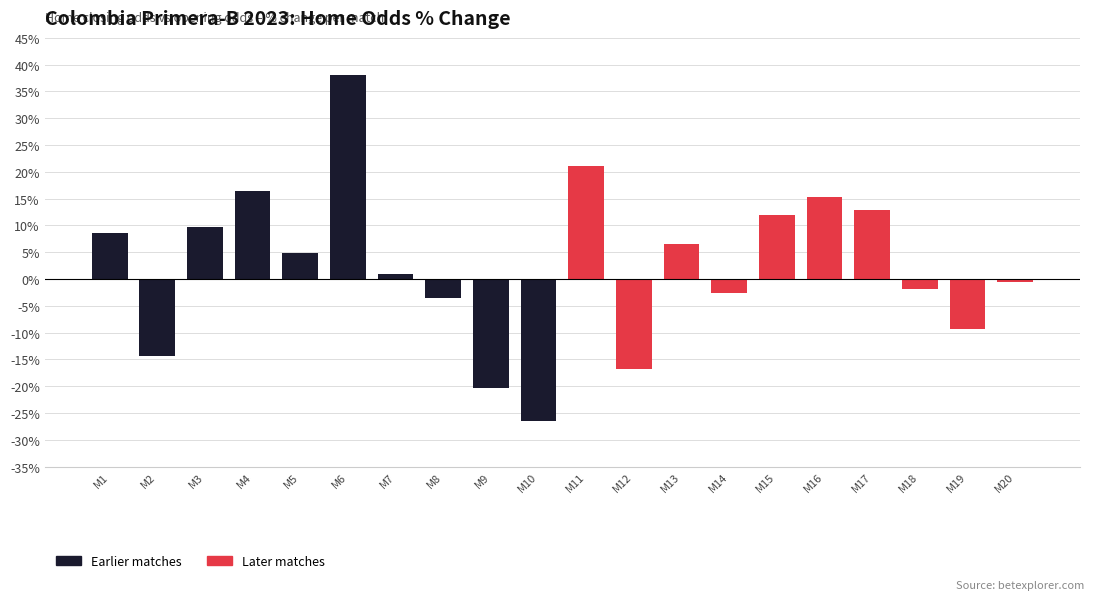

What is the change in value from M7 to M12?

-17.8